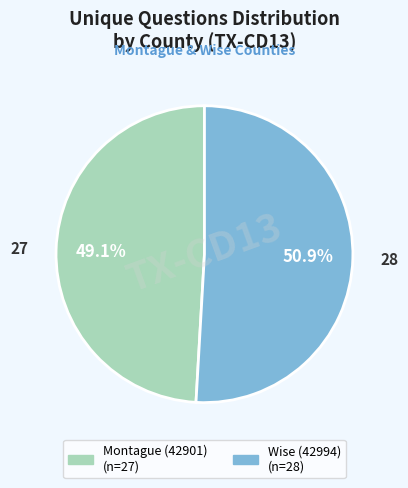

Which category has the smallest portion of the pie?

Montague (42901)